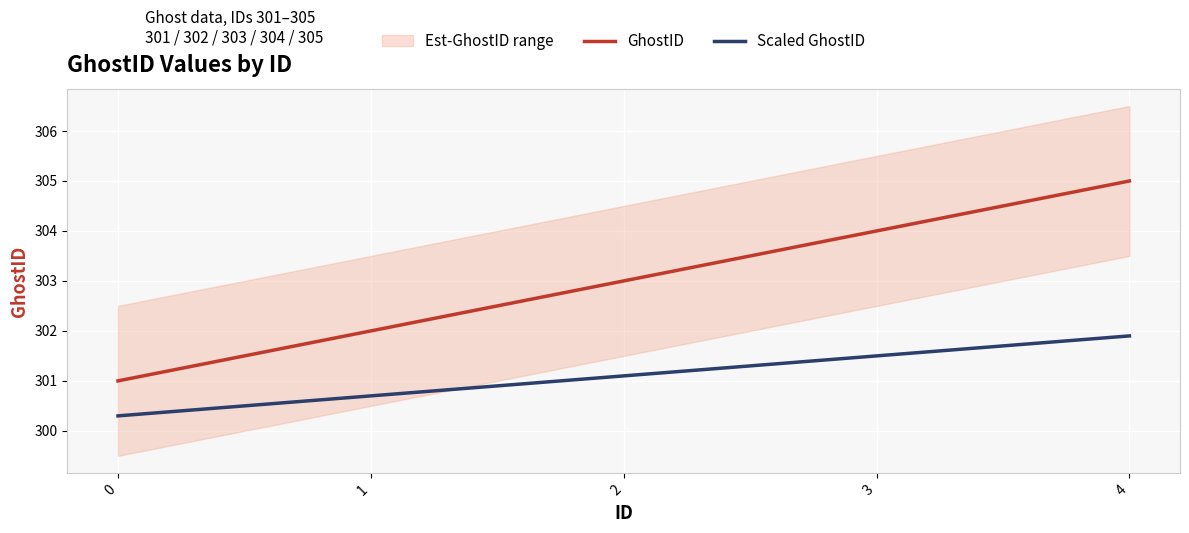

What is the sum of all Scaled GhostID values?

1505.5